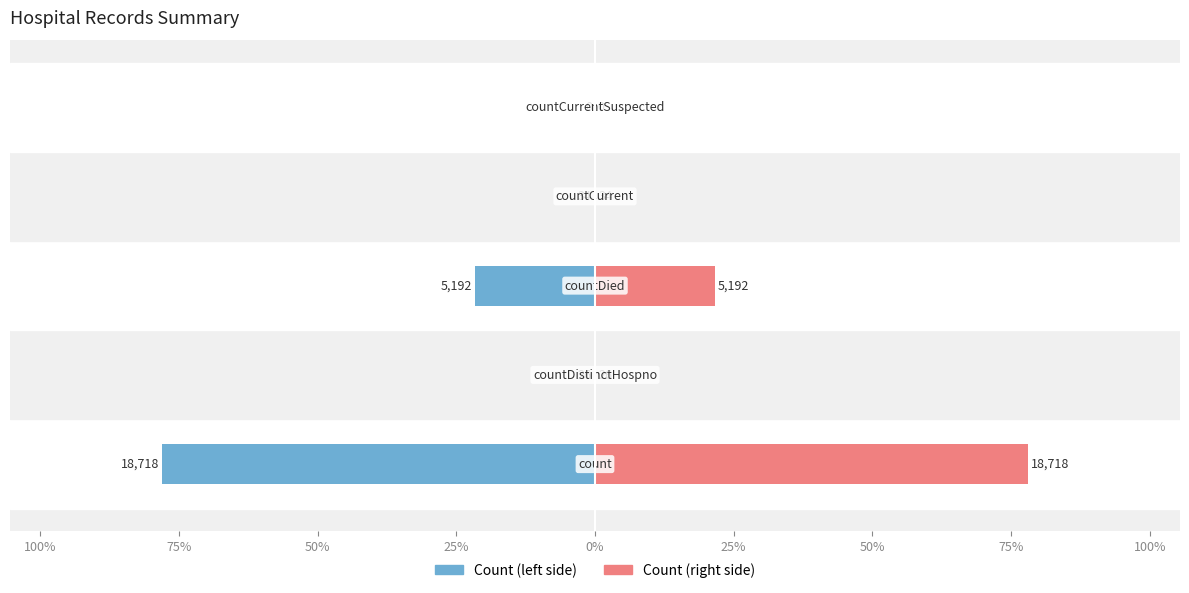

Reading left to right, transcribe all the data shown in this chart.

Count (left): 125%=-78.1	100%=-0.1	75%=-21.7	50%=-0.1	25%=0.0
Count (right): 125%=78.1	100%=0.1	75%=21.7	50%=0.1	25%=0.0